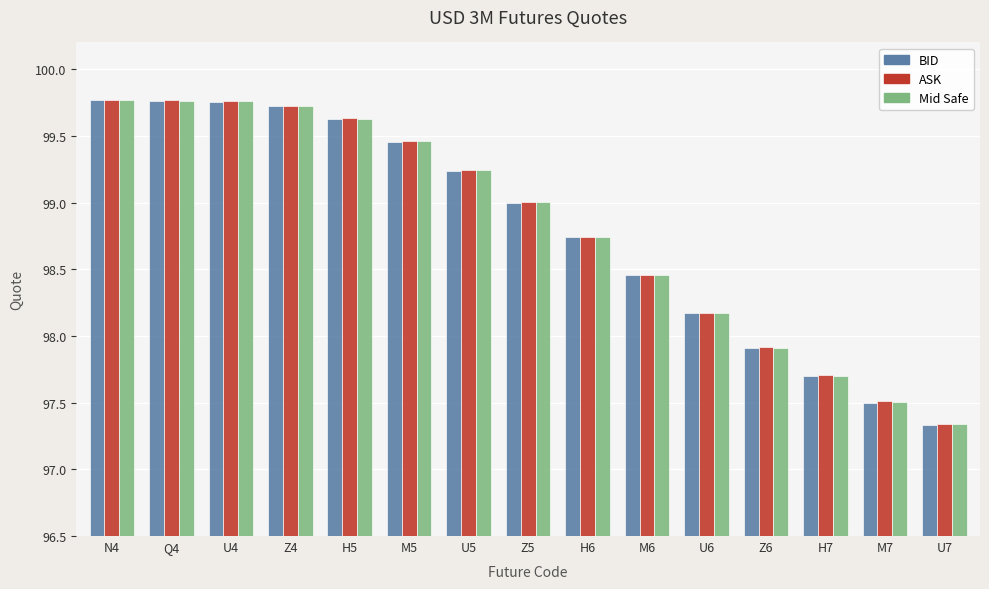

How many bars are there in each group?

3